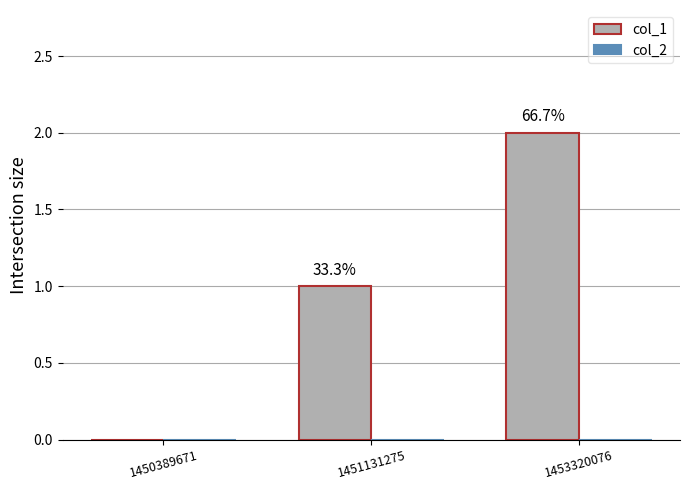

Are the bars horizontal?

No